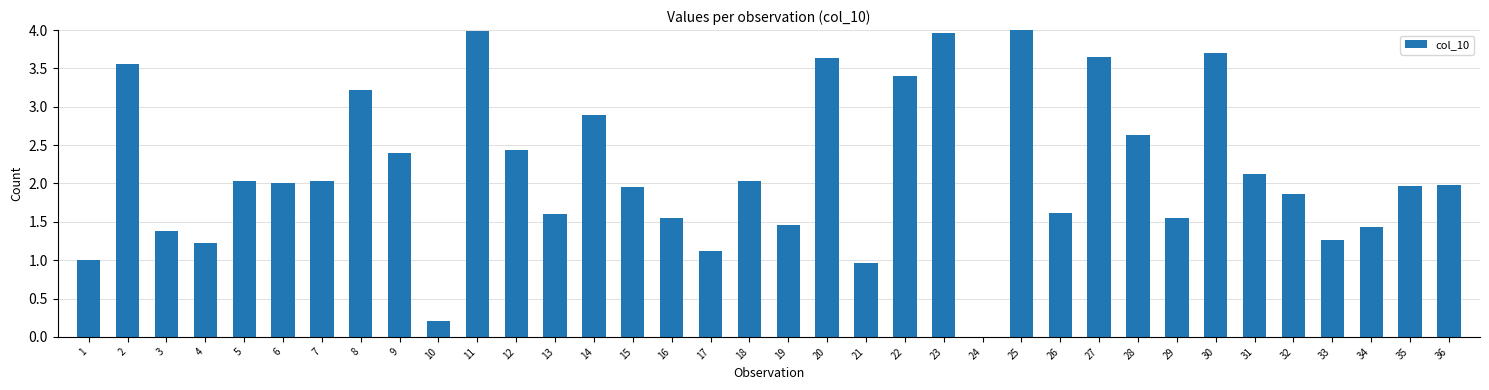

How many values exceed 2?

18